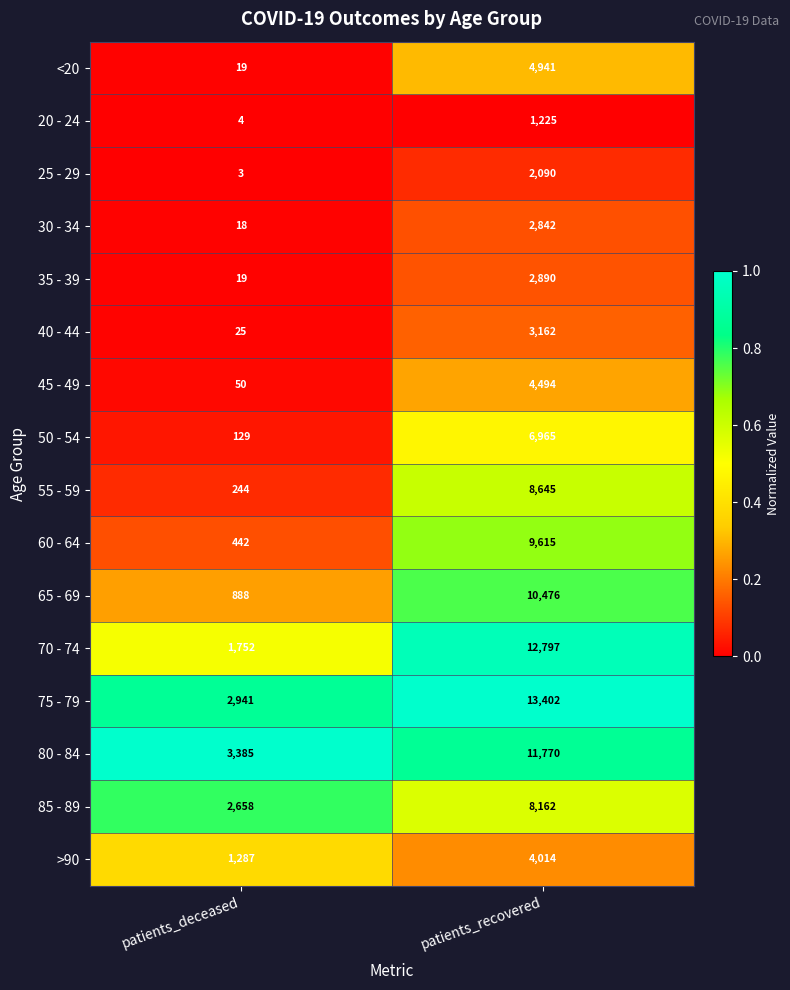

What is the minimum value for 65 - 69?

888